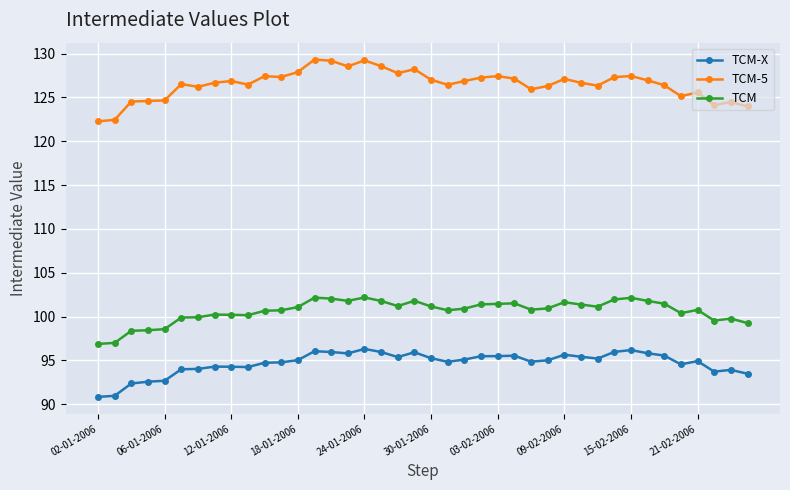

Does the chart have visible grid lines?

Yes